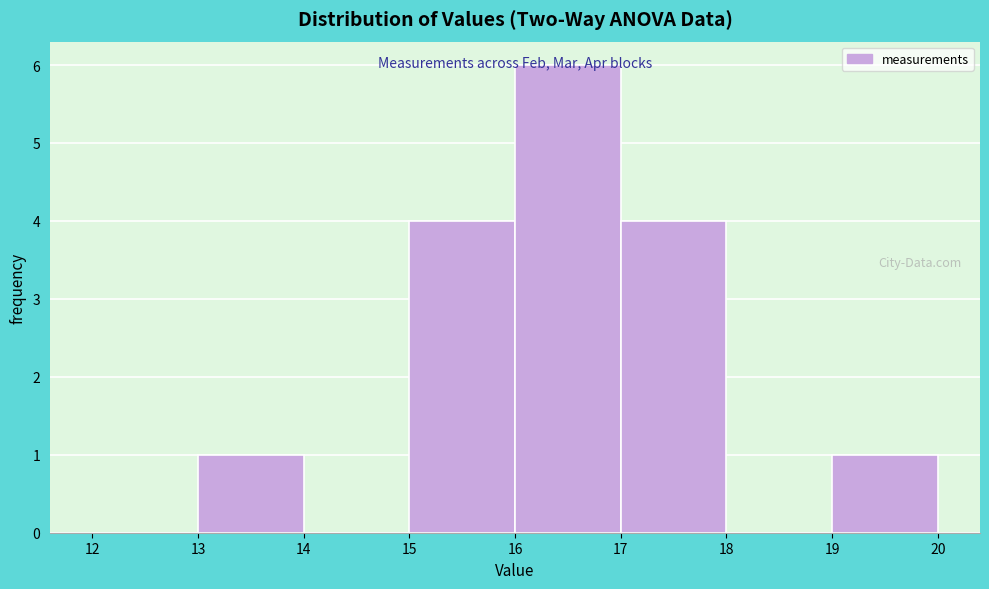

Which range on the x-axis has the tallest bar?

16 to 17